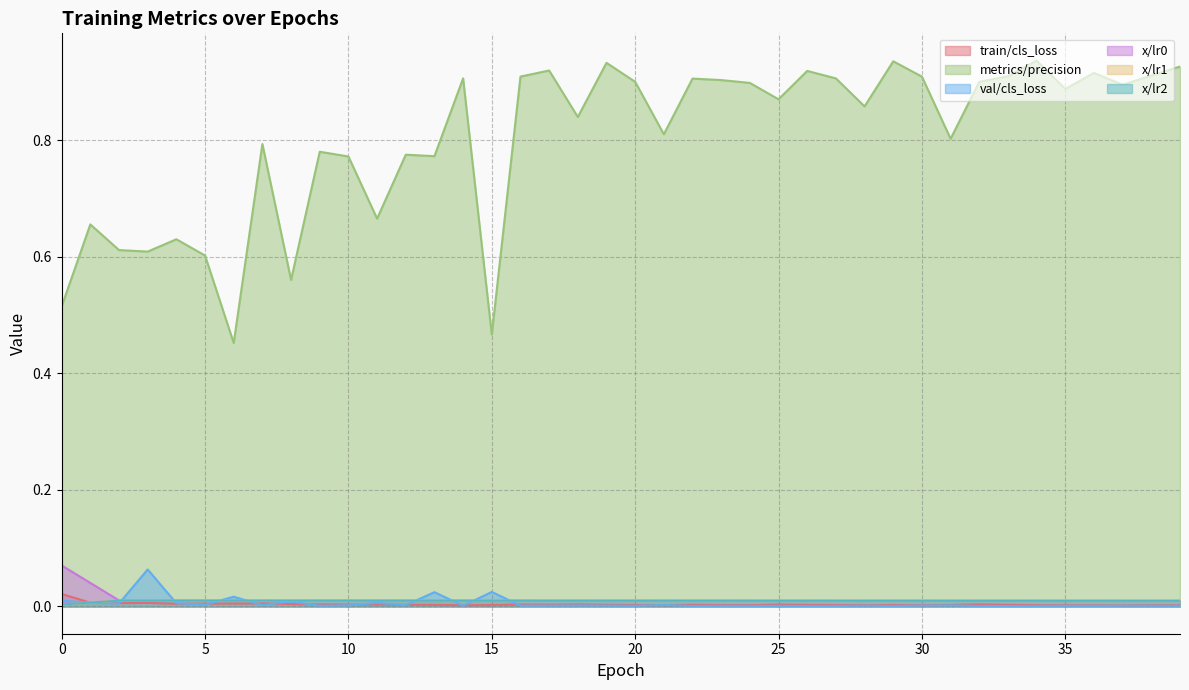

The value of val/cls_loss at 7 is 0.0. True or false?

False